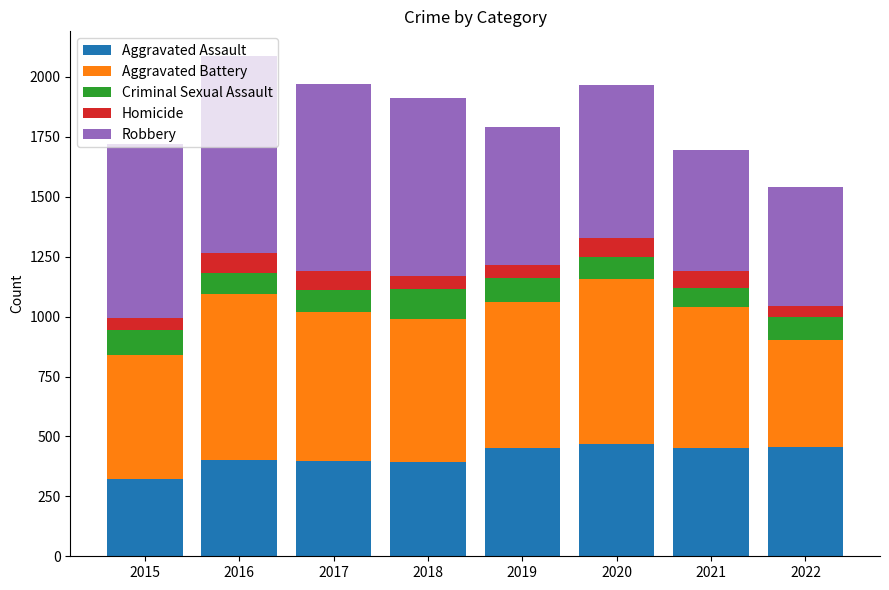

What is the total value across all series at 2017?

1971